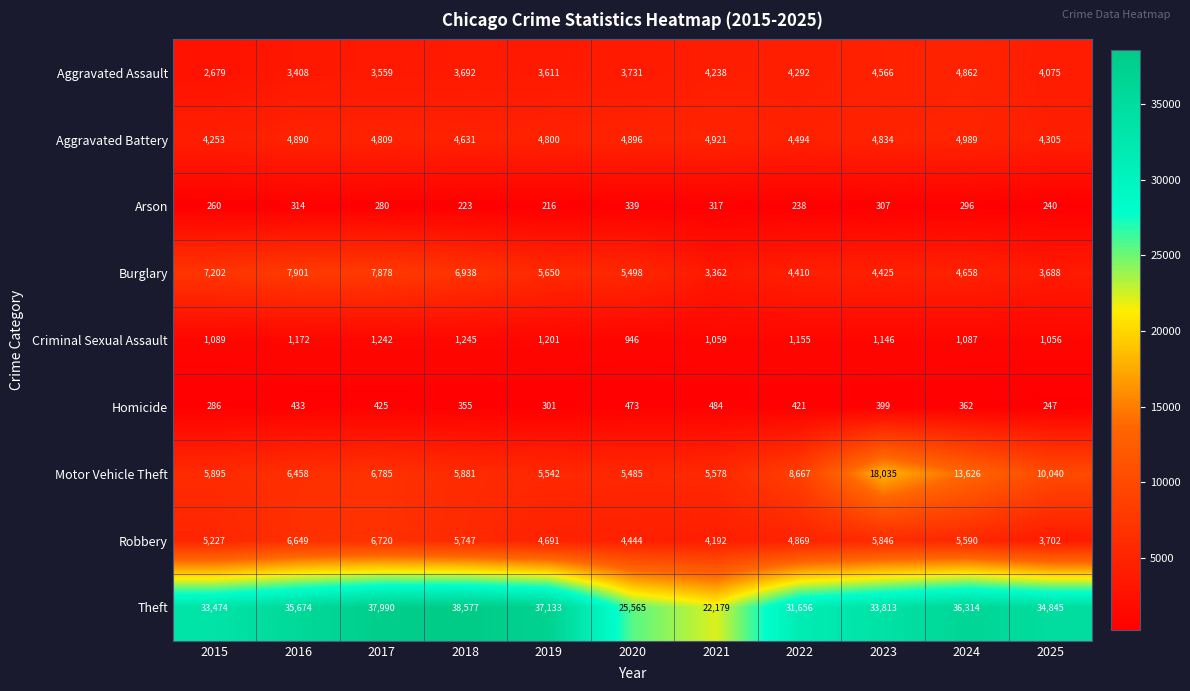

At how many categories does at least one series exceed 15778?

11